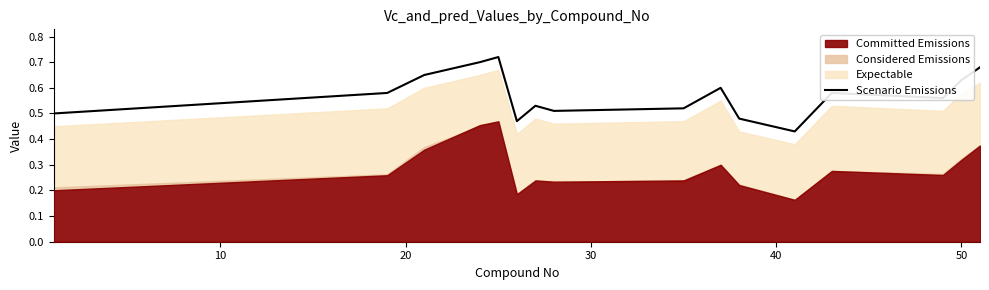

The value at 10 is 0.8. True or false?

False